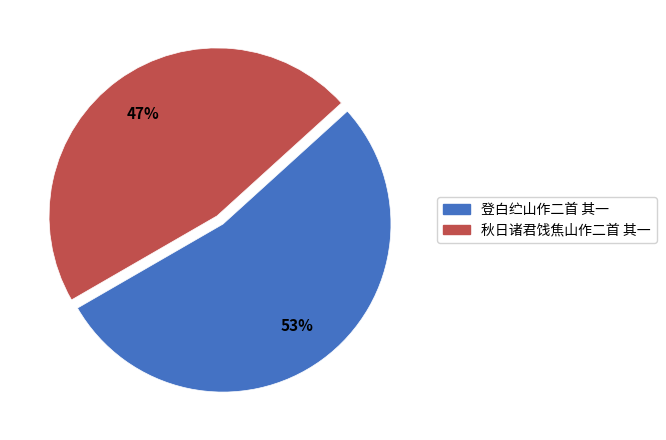

To the nearest percent, what is the combined percentage of 登白纻山作二首 其一 and 秋日诸君饯焦山作二首 其一?

100%